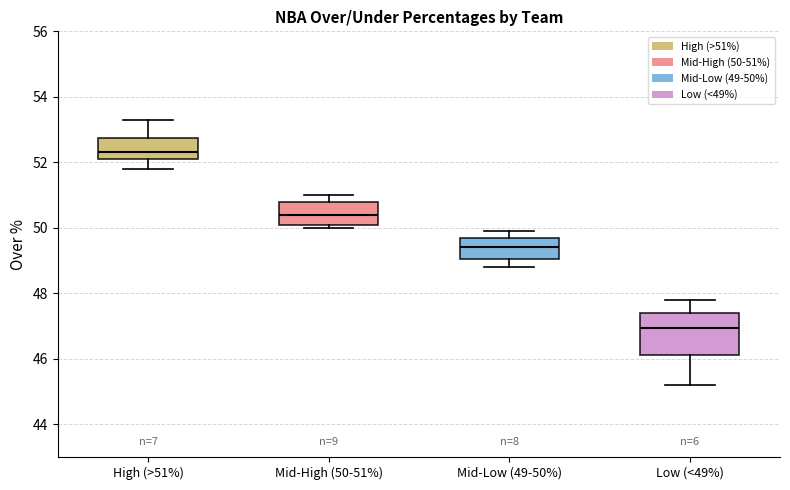

Which box is the tallest, from its lower edge to its upper edge?

Low (<49%)